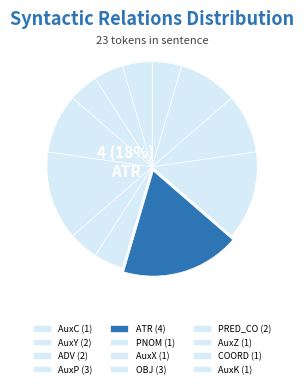

What percentage is the AuxZ slice, to the nearest percent?

5%